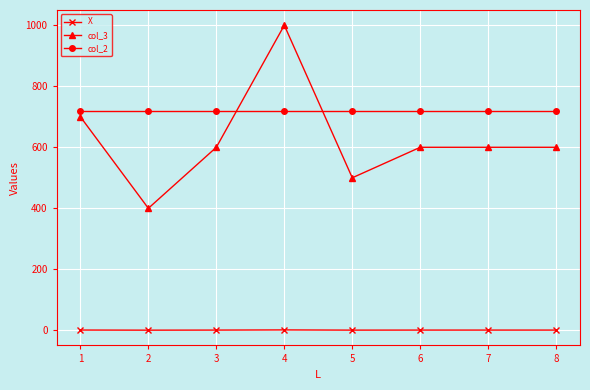

Which series has the largest total across all categories?

col_2